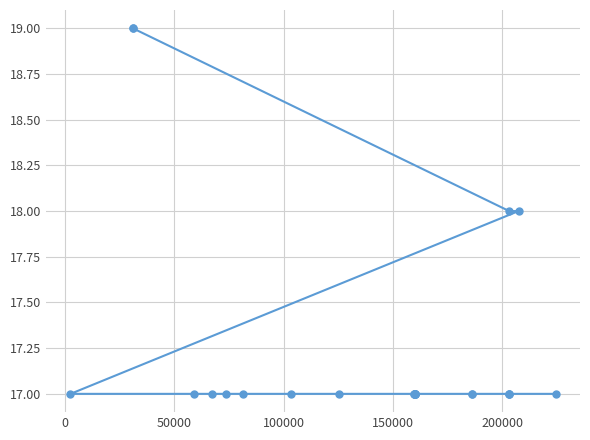

What is the sum of all values?

431